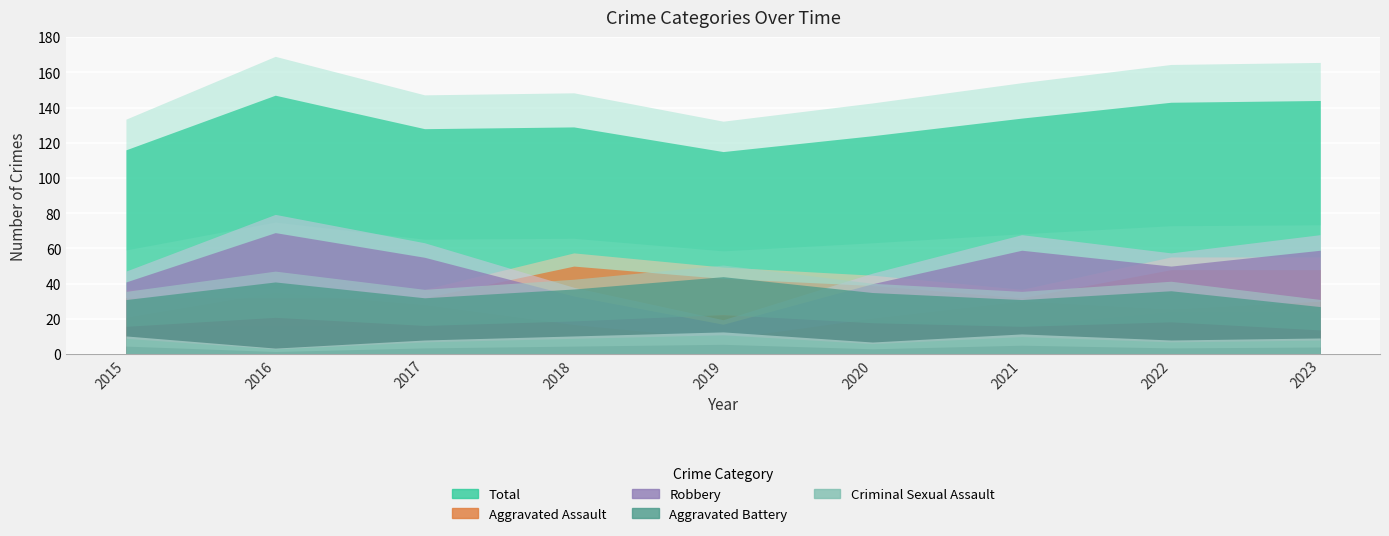

Which series changed the most between 2015 and 2022?

Total